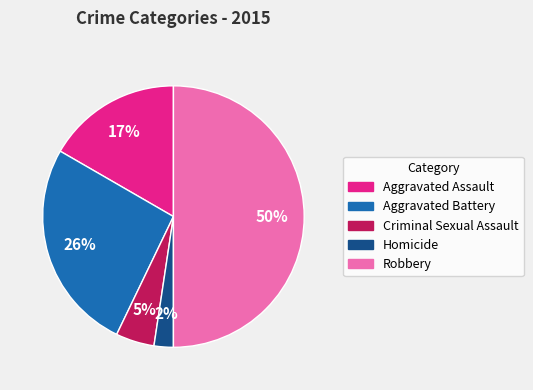

To the nearest percent, what is the difference between the largest and smallest slice percentages?

48%